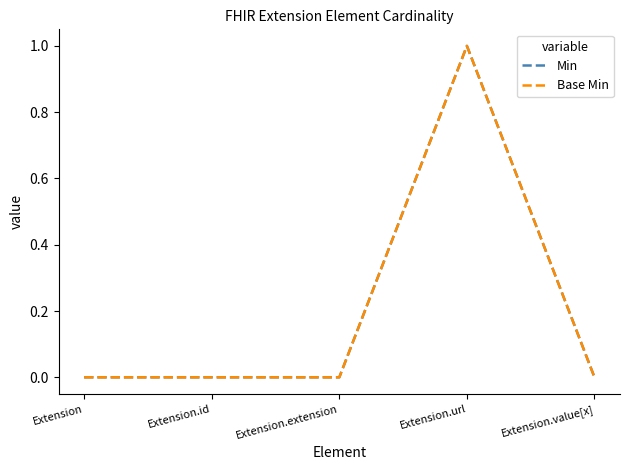

Reading left to right, transcribe all the data shown in this chart.

Min: Extension=0	Extension.id=0	Extension.extension=0	Extension.url=1	Extension.value[x]=0
Base Min: Extension=0	Extension.id=0	Extension.extension=0	Extension.url=1	Extension.value[x]=0